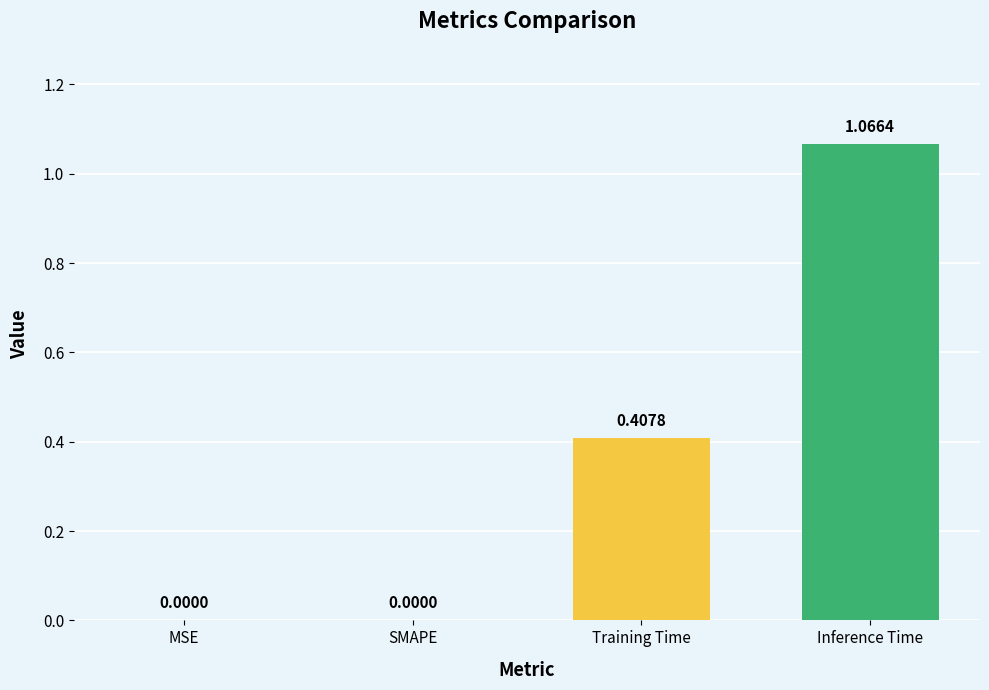

What is the sum of all values?

1.5